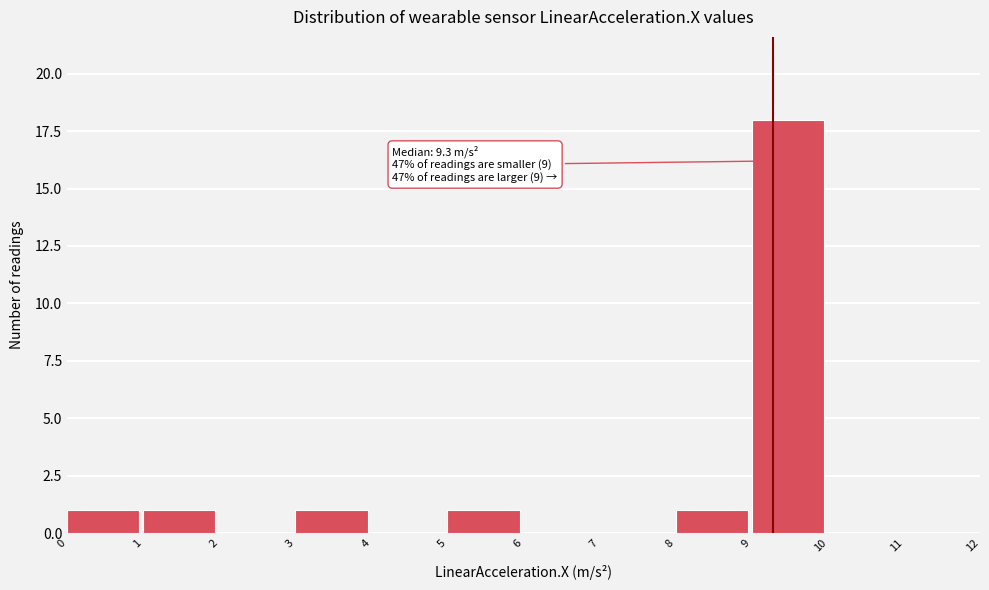

Which range on the x-axis has the tallest bar?

9 to 10